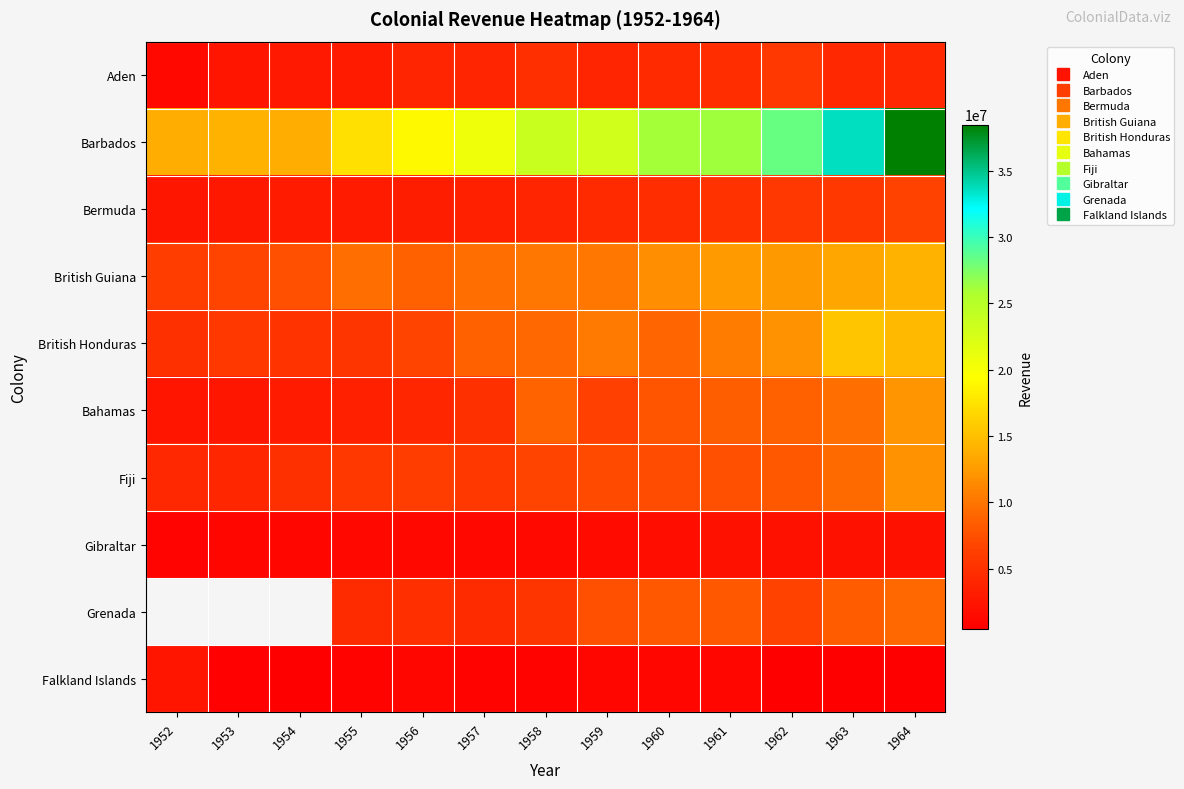

At which label is Bermuda closest to 4568868?

1960